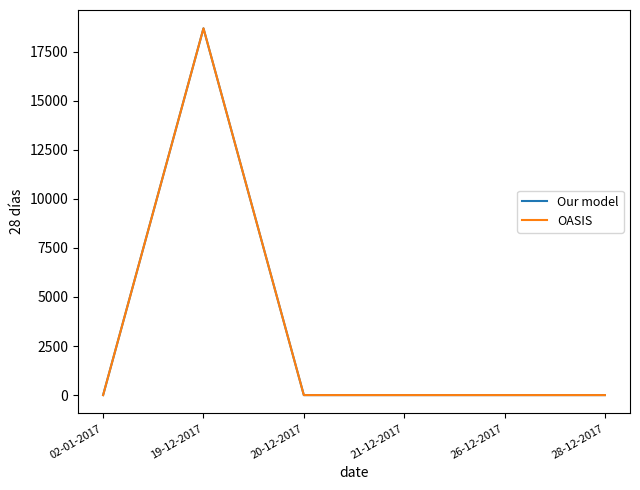

How many series are shown in this chart?

2